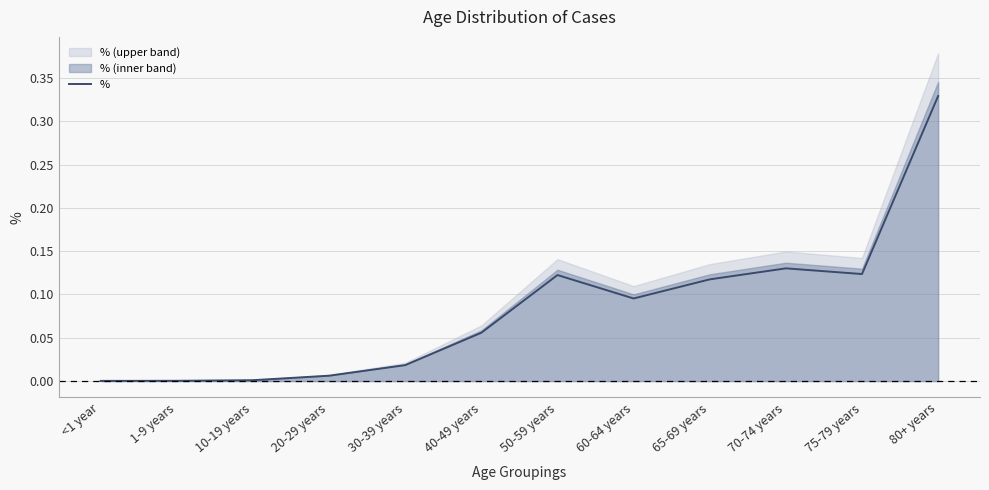

What is the change in value from 30-39 years to 50-59 years?

+0.1